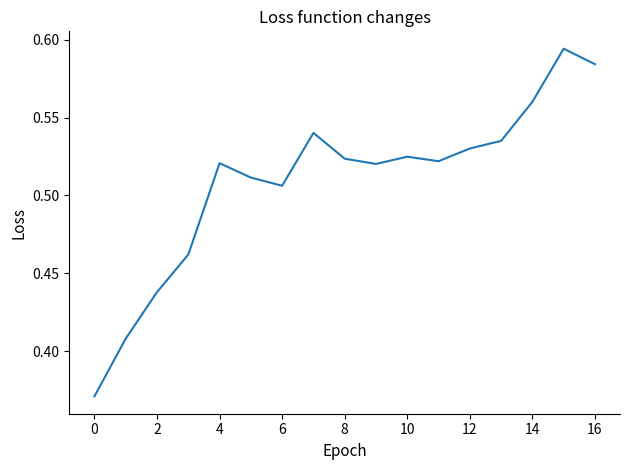

The chart shows a value of 0.8 at 10. True or false?

False